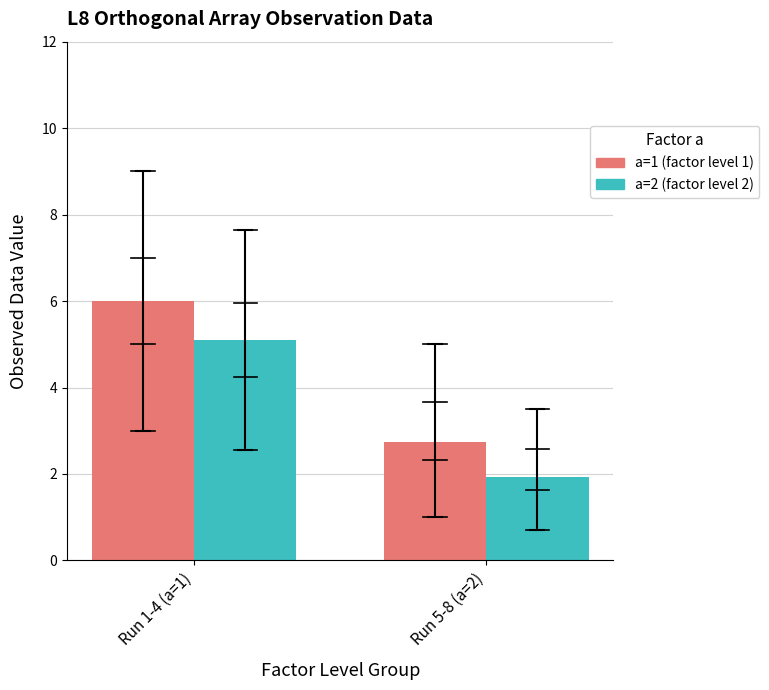

What is the lowest value of the a=1 (factor level 1) series?

2.8